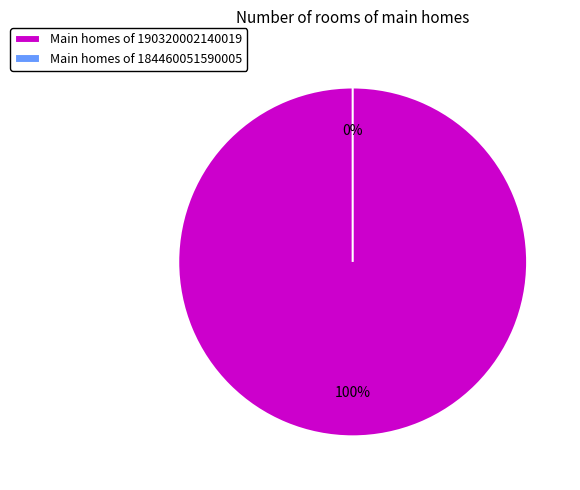

Does 184460051590005 account for over 50% of the chart?

No